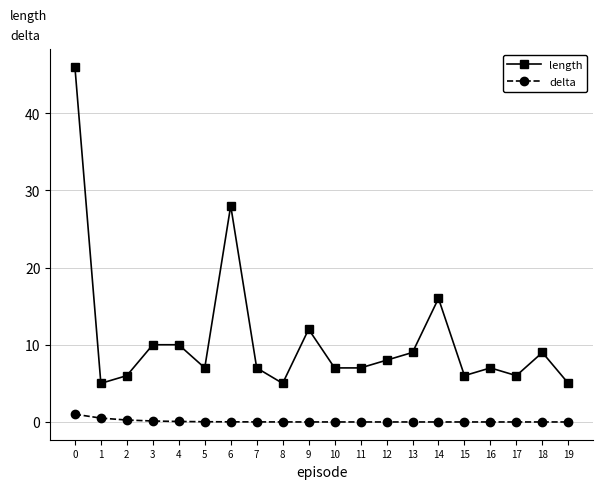

The length series shows 9.4 at 7. True or false?

False